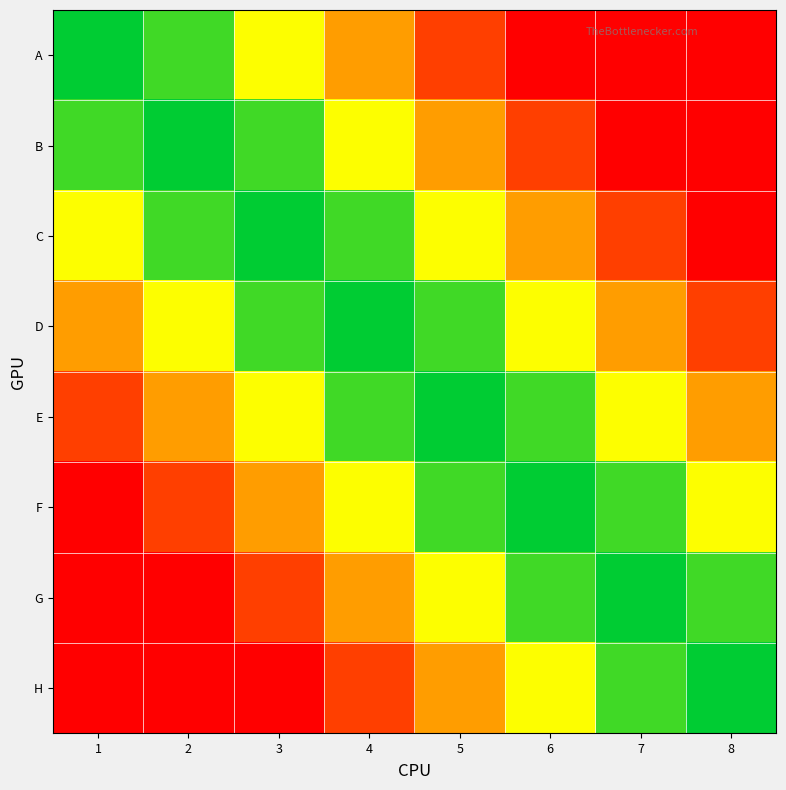

Reading left to right, extract all data points from this chart.

A: 1=4.0	2=3.1	3=2.3	4=1.4	5=0.6	6=0.0	7=0.0	8=0.0
B: 1=3.1	2=4.0	3=3.1	4=2.3	5=1.4	6=0.6	7=0.0	8=0.0
C: 1=2.3	2=3.1	3=4.0	4=3.1	5=2.3	6=1.4	7=0.6	8=0.0
D: 1=1.4	2=2.3	3=3.1	4=4.0	5=3.1	6=2.3	7=1.4	8=0.6
E: 1=0.6	2=1.4	3=2.3	4=3.1	5=4.0	6=3.1	7=2.3	8=1.4
F: 1=0.0	2=0.6	3=1.4	4=2.3	5=3.1	6=4.0	7=3.1	8=2.3
G: 1=0.0	2=0.0	3=0.6	4=1.4	5=2.3	6=3.1	7=4.0	8=3.1
H: 1=0.0	2=0.0	3=0.0	4=0.6	5=1.4	6=2.3	7=3.1	8=4.0